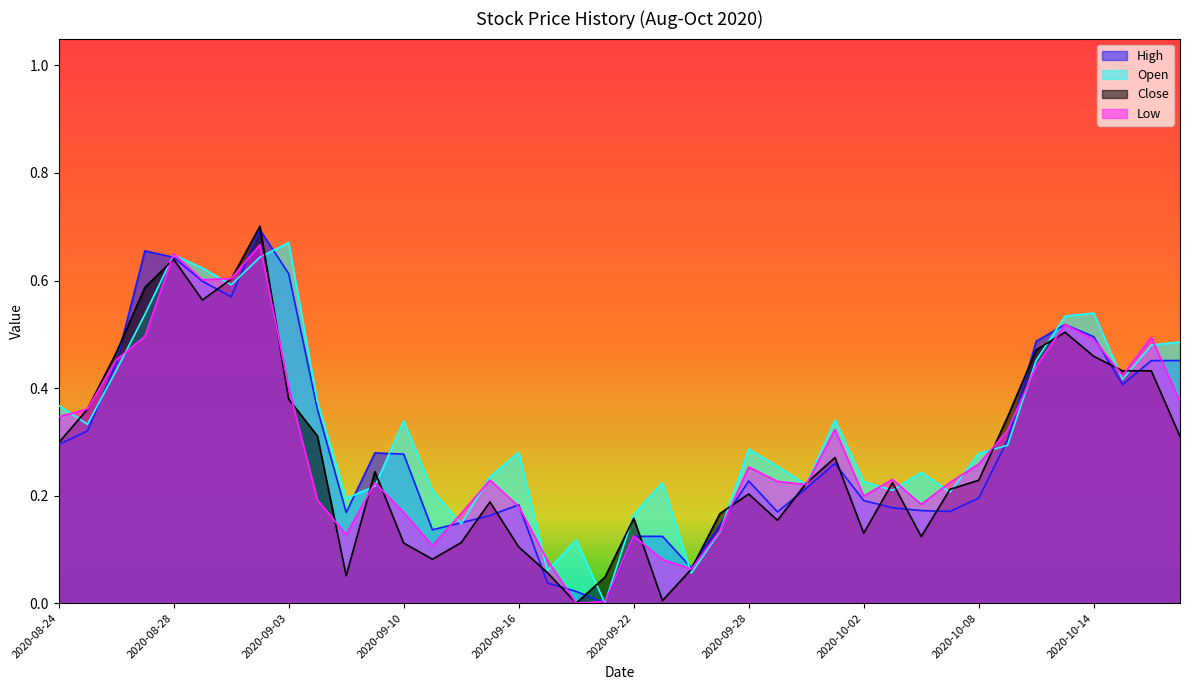

What is the difference between the maximum and minimum values in the Close series?

0.7